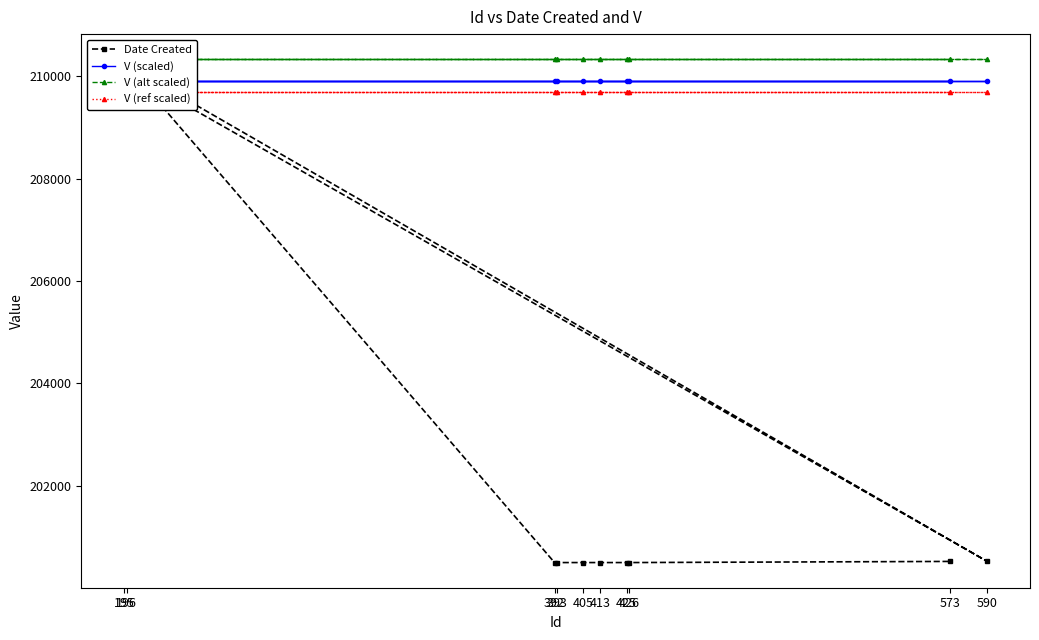

The V (scaled) series shows 136898.8 at 393. True or false?

False